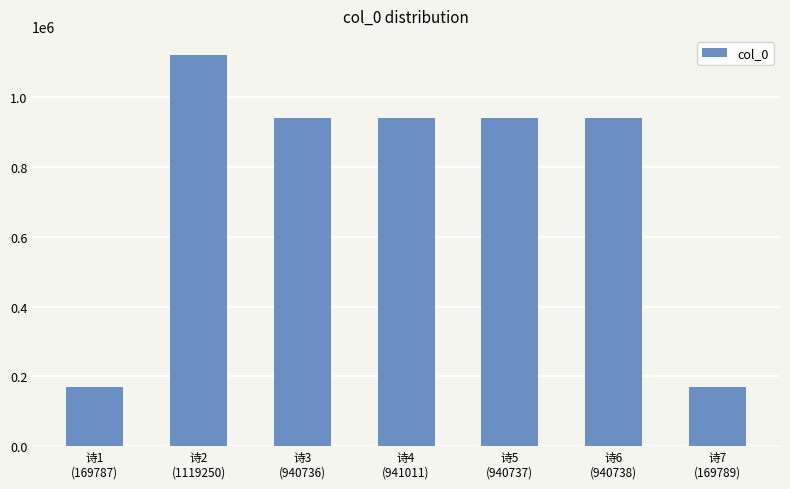

What is the maximum value shown in the chart?

1119250